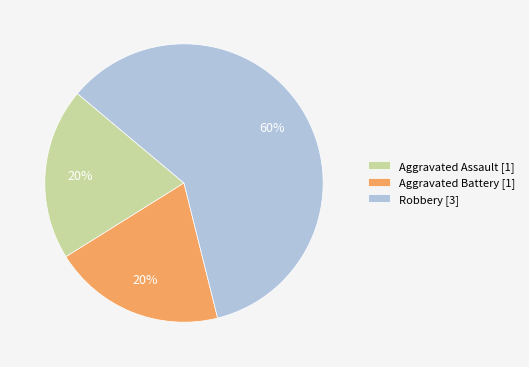

To the nearest percent, what is the average slice percentage?

33%